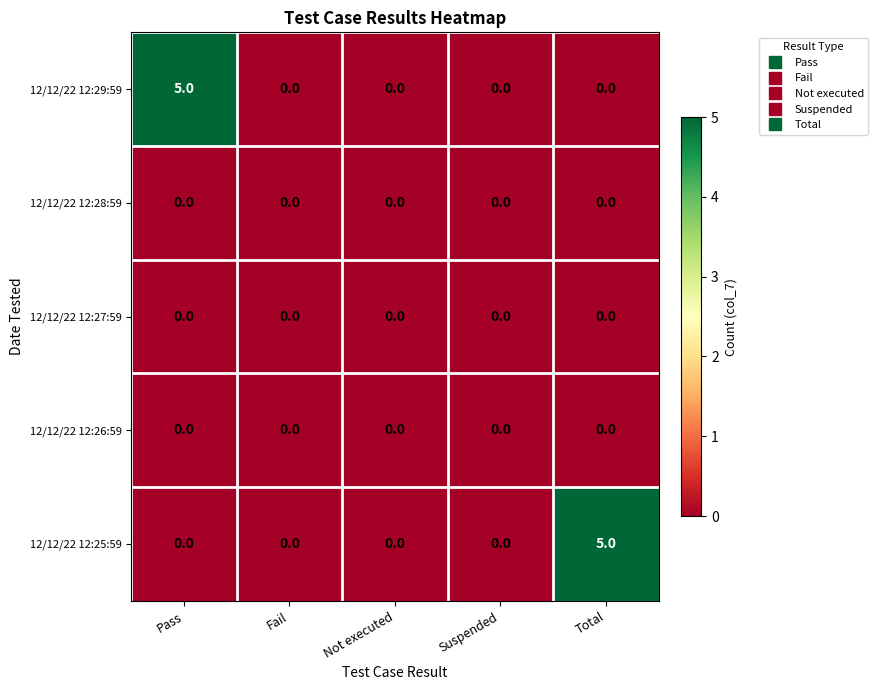

What is the total value across all series at Total?

5